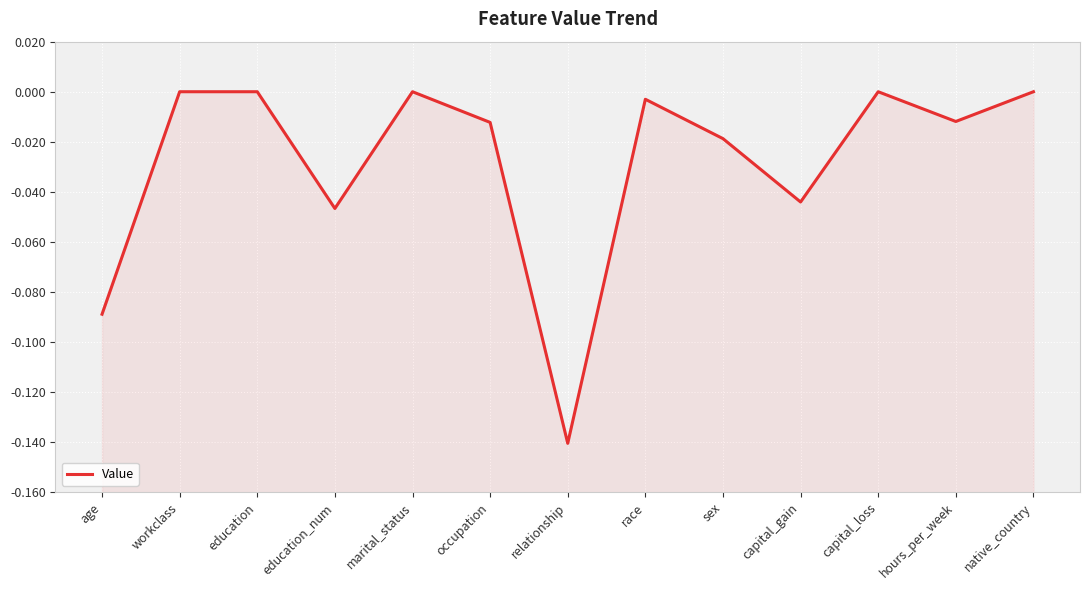

The chart shows a value of -0.0 at hours_per_week. True or false?

True